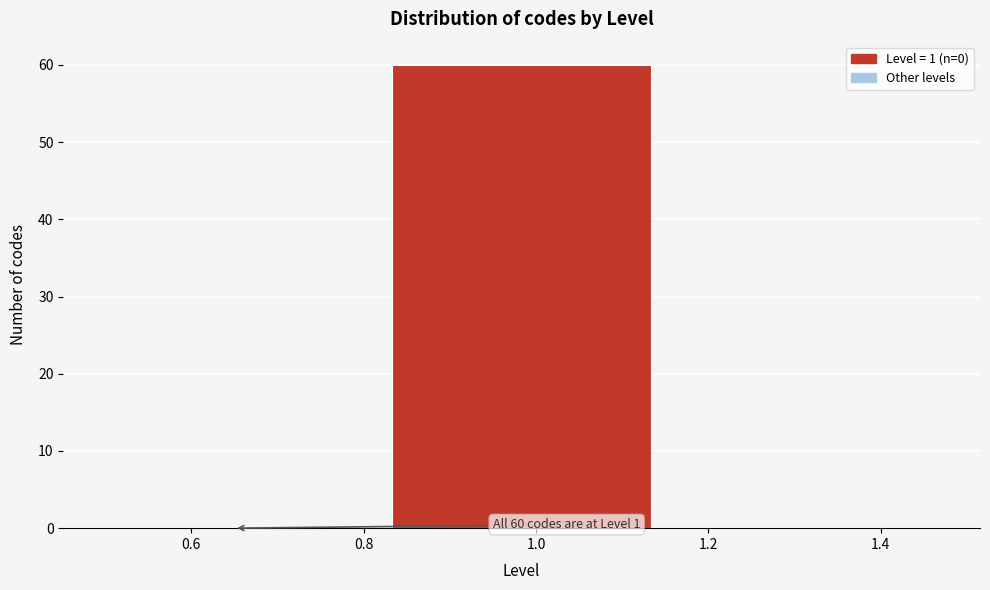

Which range on the x-axis has the tallest bar?

0.84 to 1.16